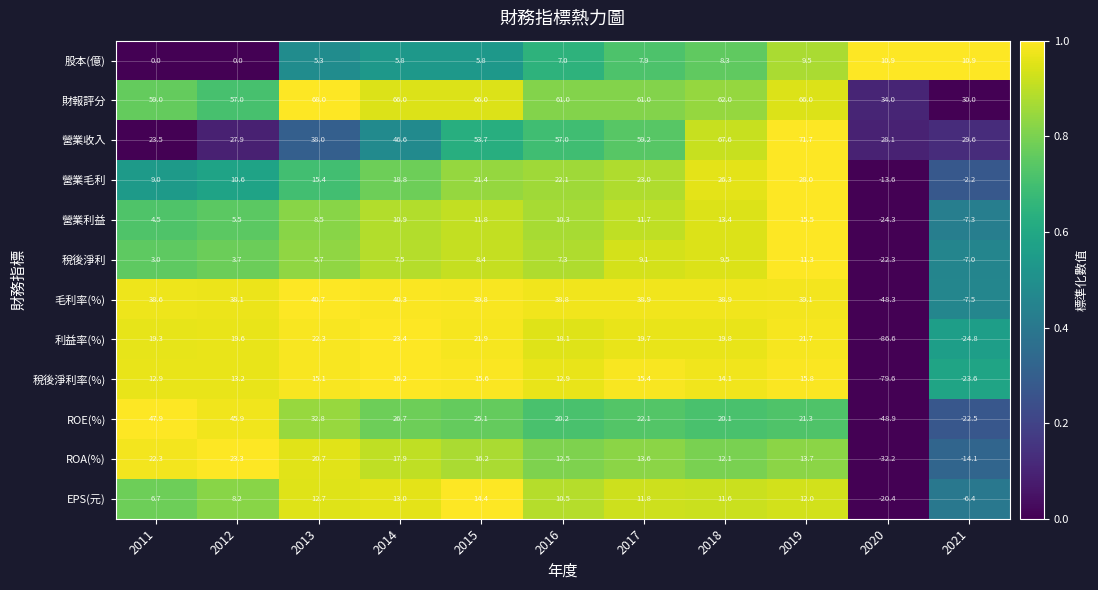

What is the total value across all series at 2020?

-303.2